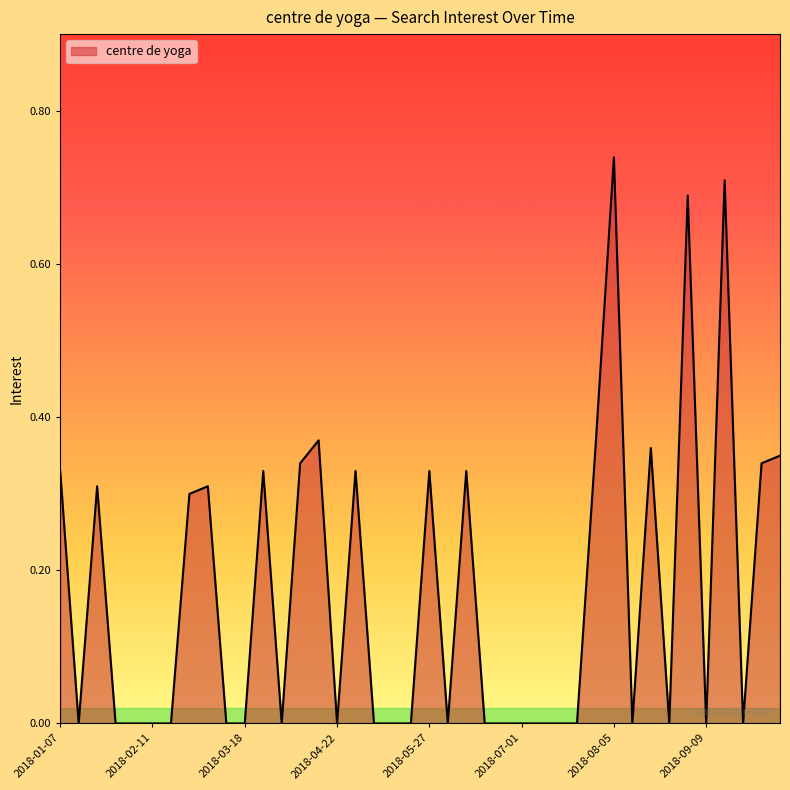

How many points are higher than both their immediate neighbors (excluding endpoints)?

11